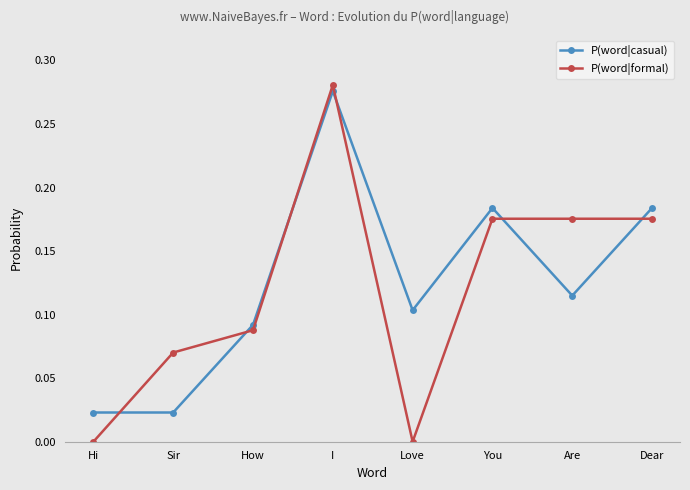

How many P(word|formal) values are between 0 and 1?

8